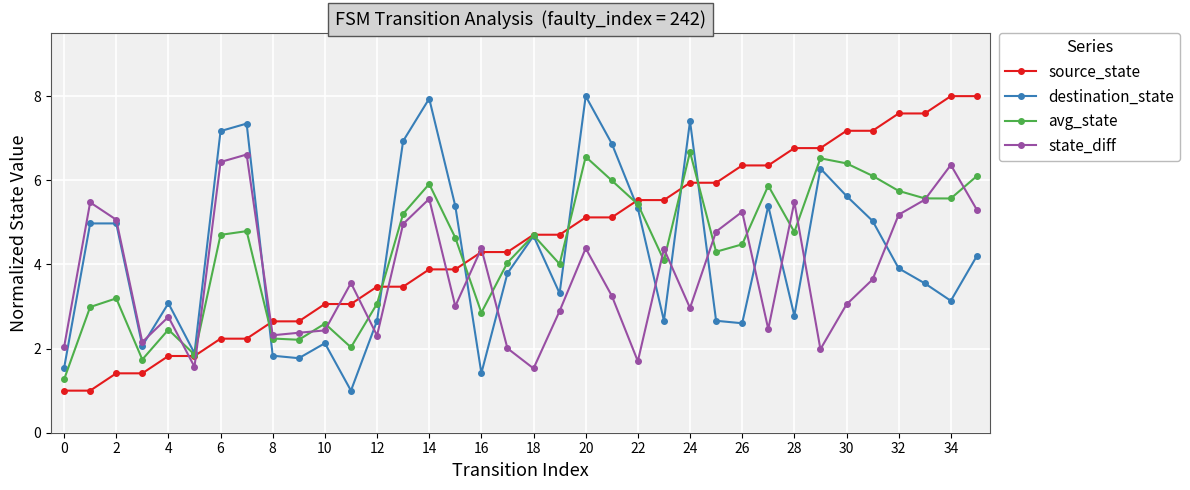

In destination_state, how many points are lower than both neighbors (excluding endpoints)?

10